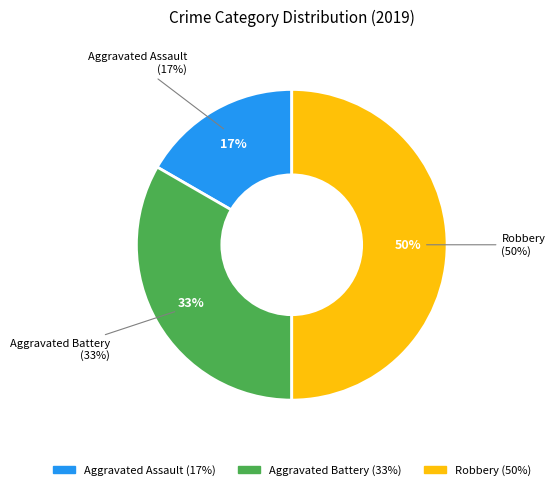

Is Aggravated Battery the majority of the pie?

No